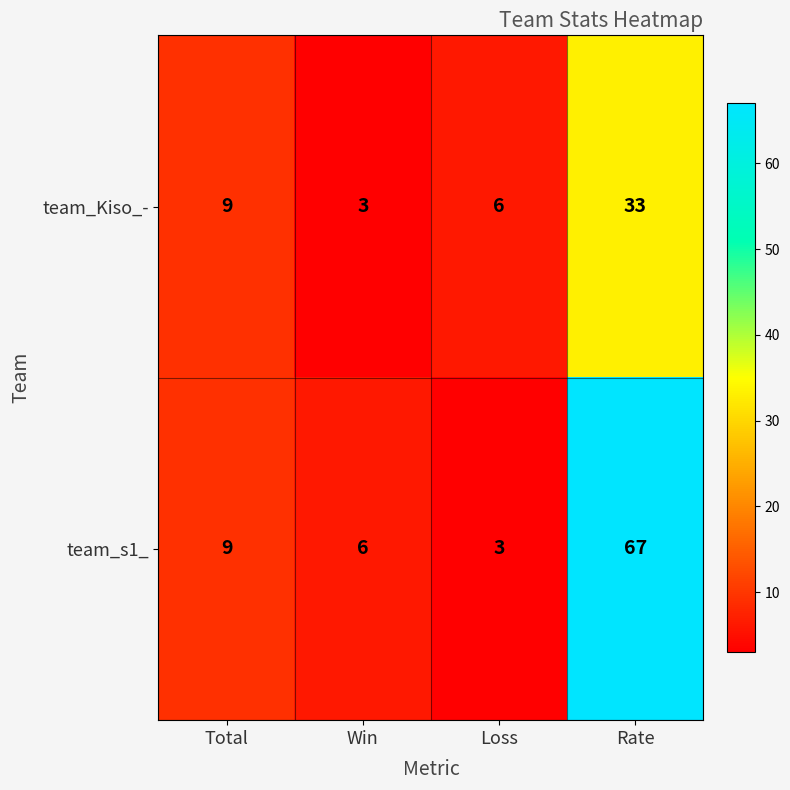

Reading right to left, transcribe all the data shown in this chart.

team_Kiso_-: 33	6	3	9
team_s1_: 67	3	6	9